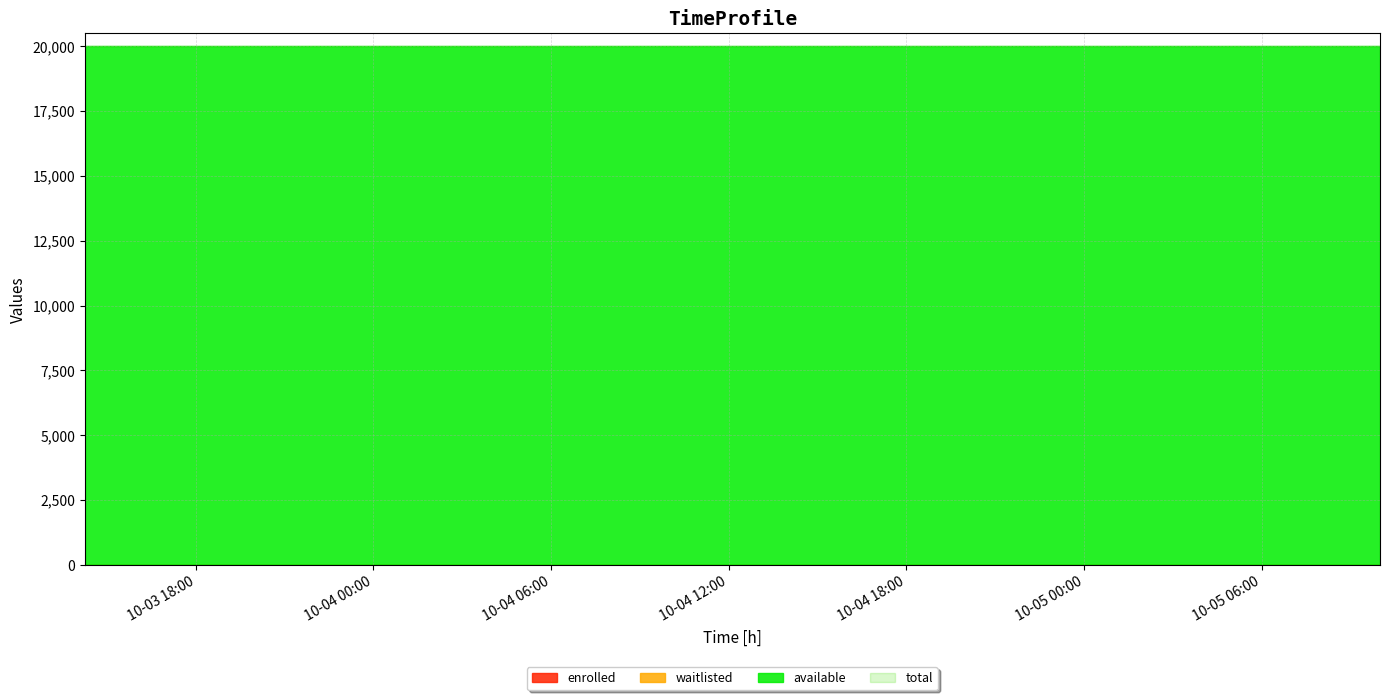

What are all the series names shown in the legend?

enrolled, available, waitlisted, total